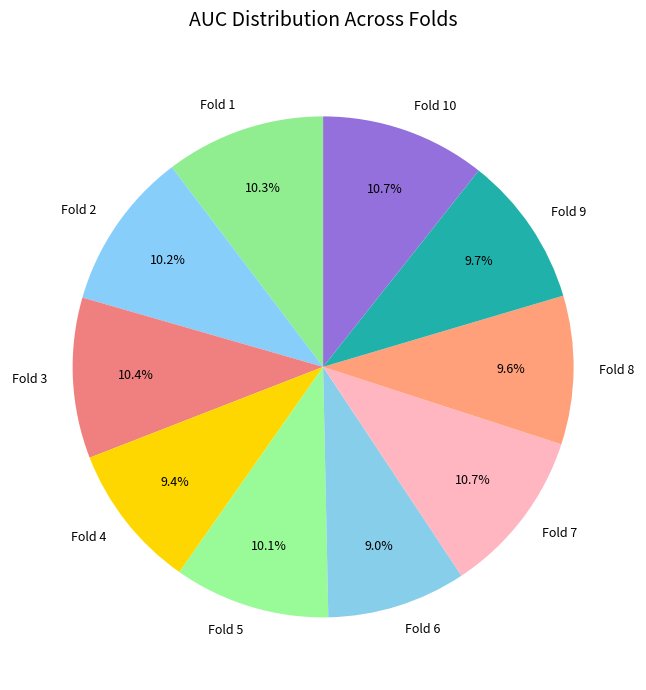

Combined, do Fold 3 and Fold 4 account for over 50%?

No